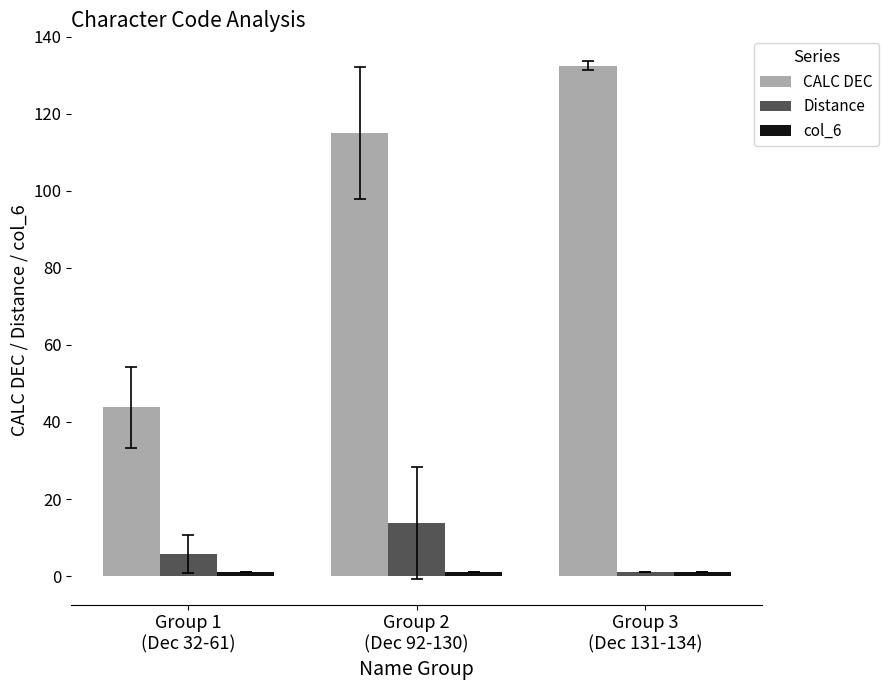

How many categories are shown in the chart?

3